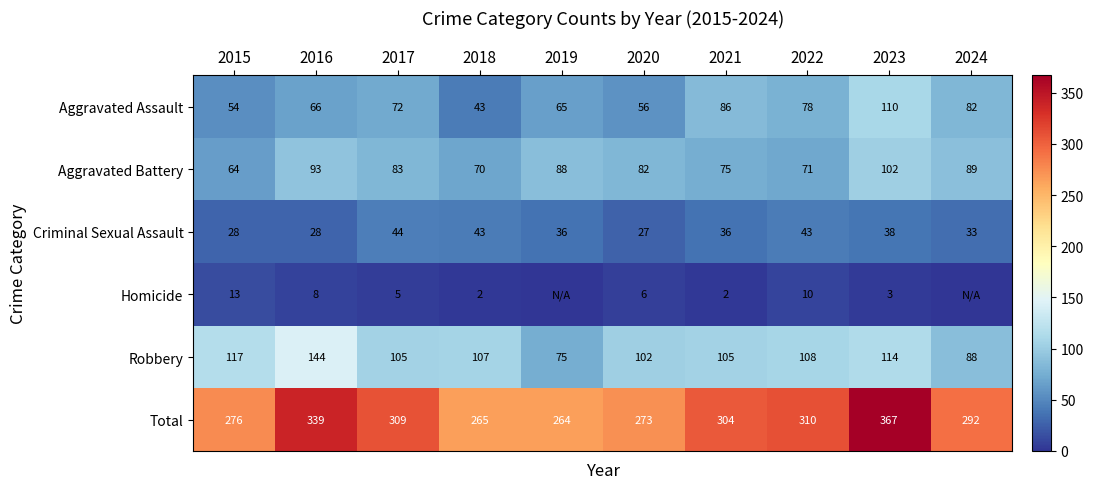

Is it true that Aggravated Assault equals 53 at 2024?

False